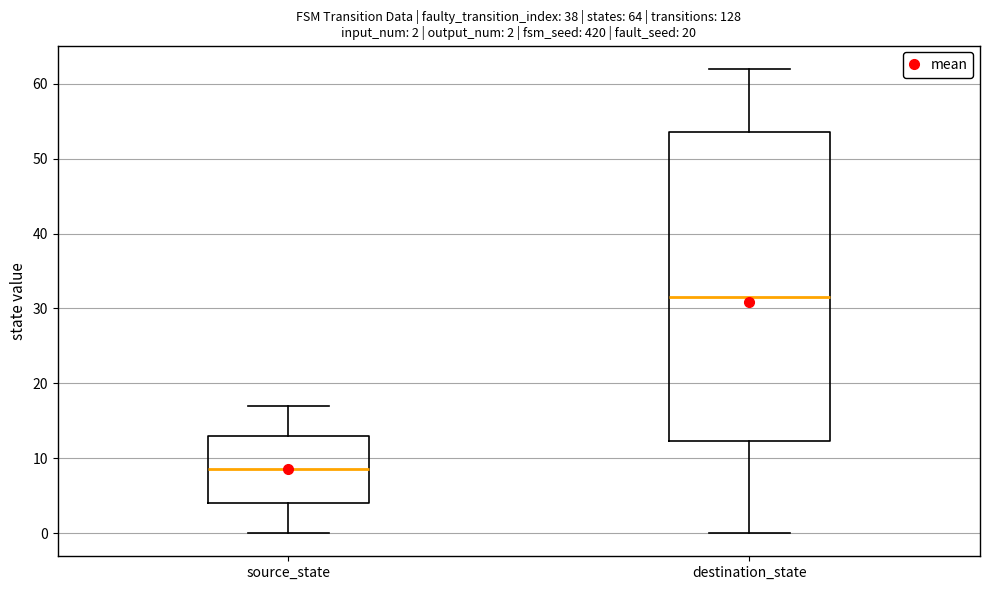

Which box is the tallest, from its lower edge to its upper edge?

destination_state